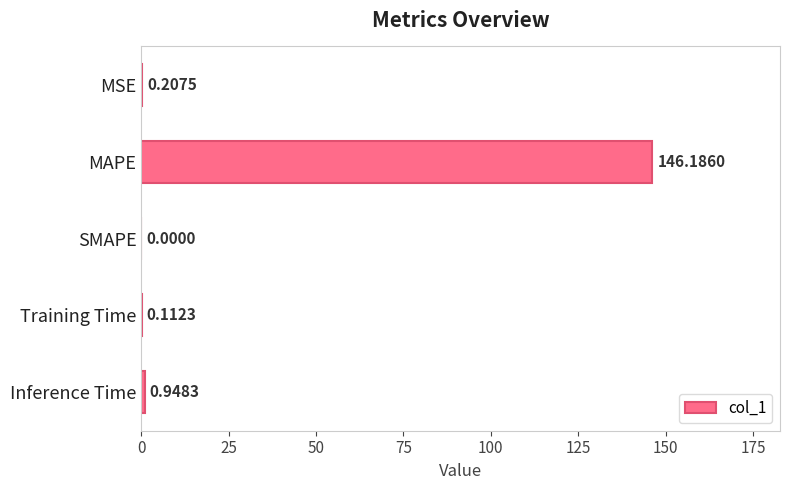

Which category has the highest value across all series?

MAPE